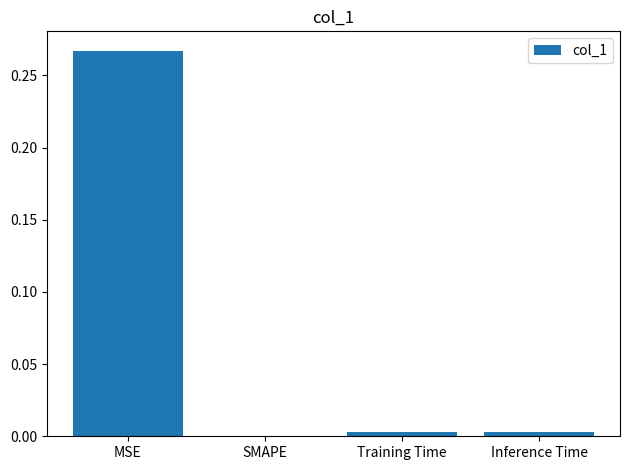

The chart shows a value of 0.0 at Training Time. True or false?

True